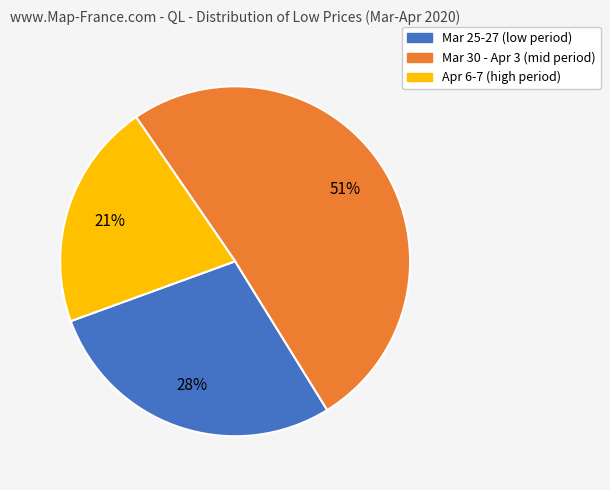

Count the number of slices in the pie.

3